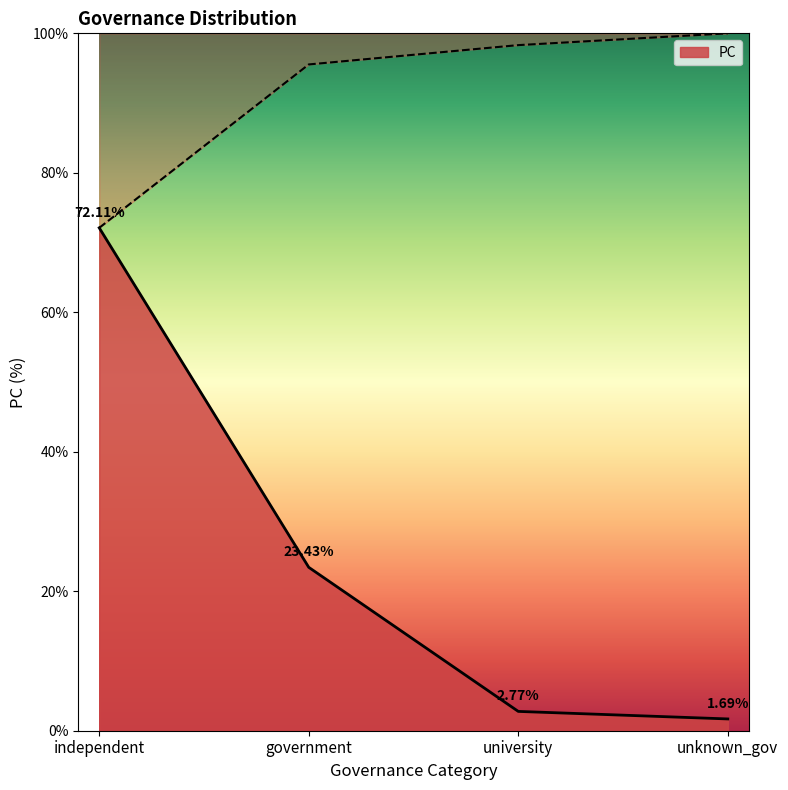

What is the difference between the values at university and unknown_gov?

1.1